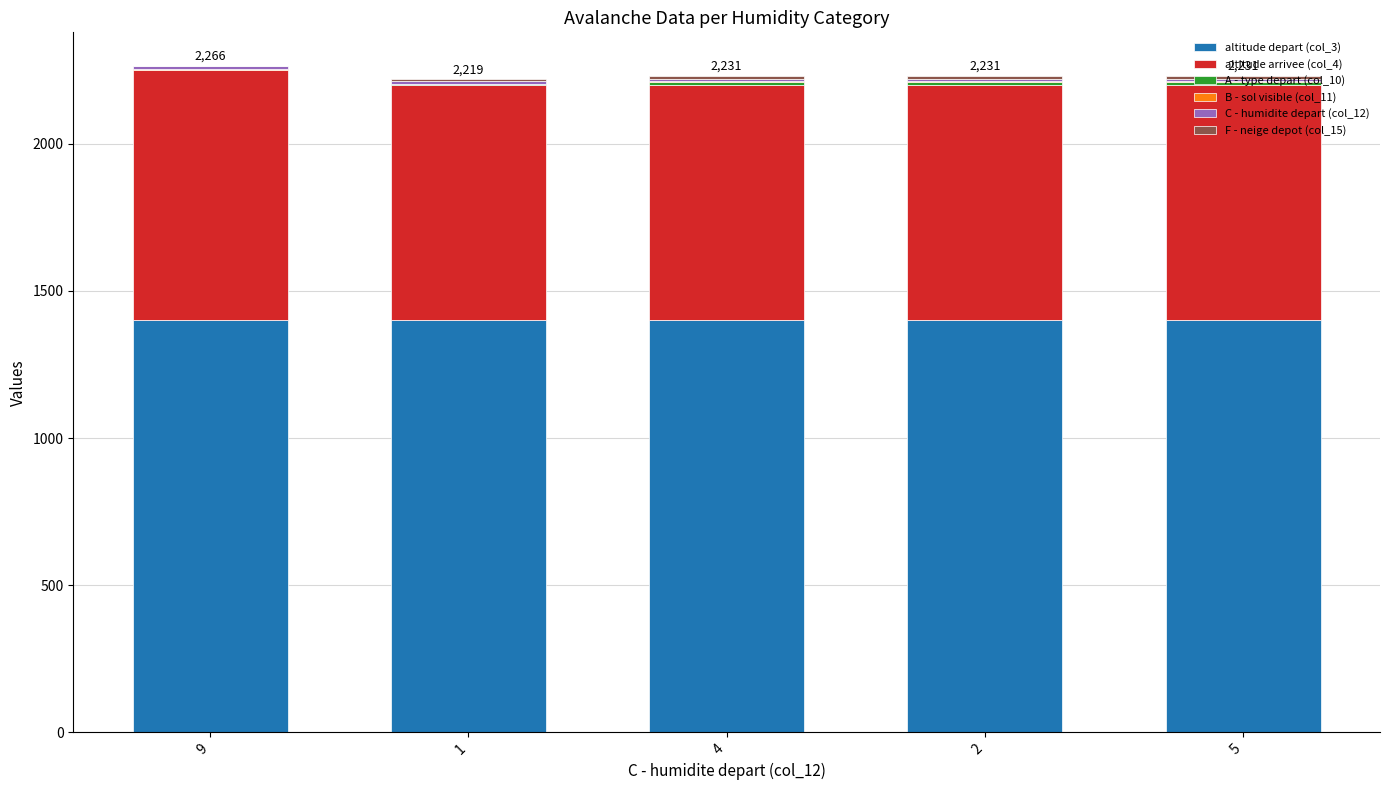

What is the difference between the maximum and minimum values in the altitude arrivee (col_4) series?

50